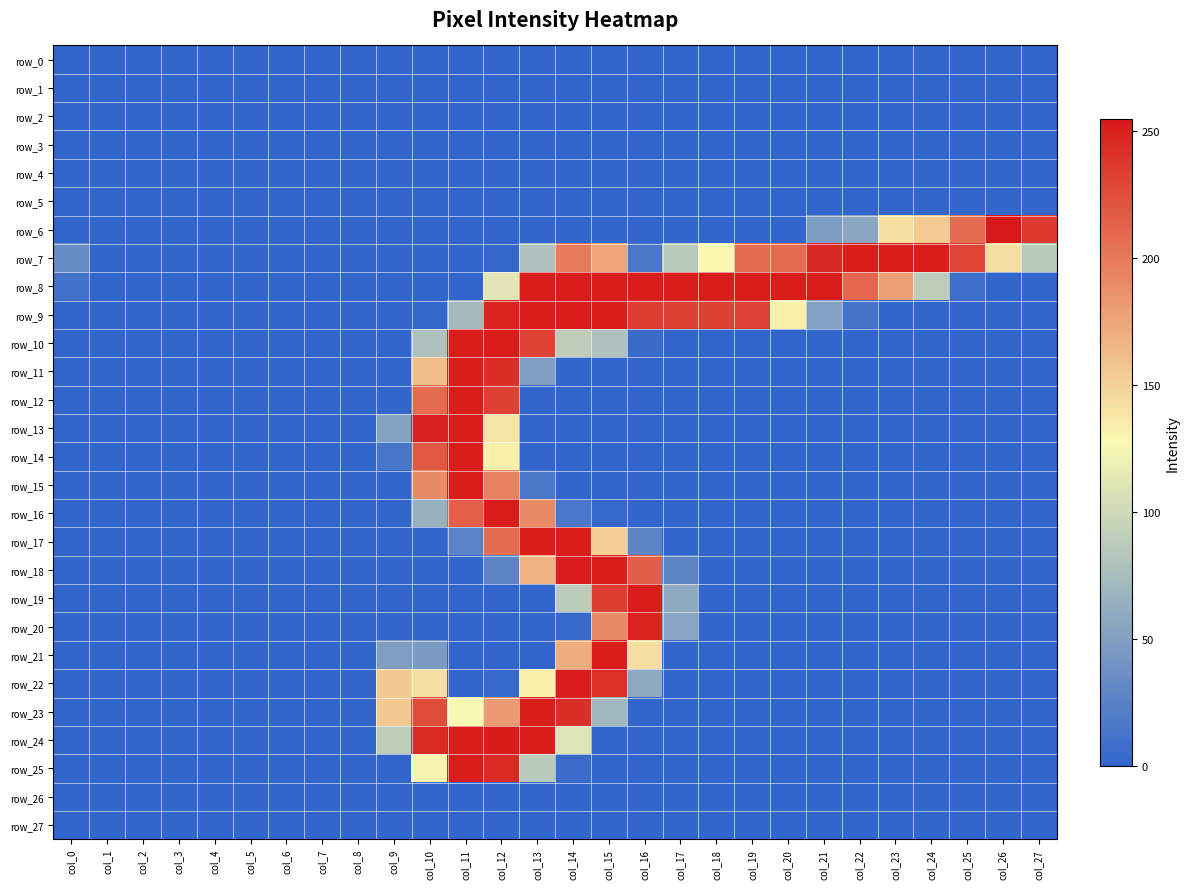

What is the spread (max minus min) of values at col_10?

251